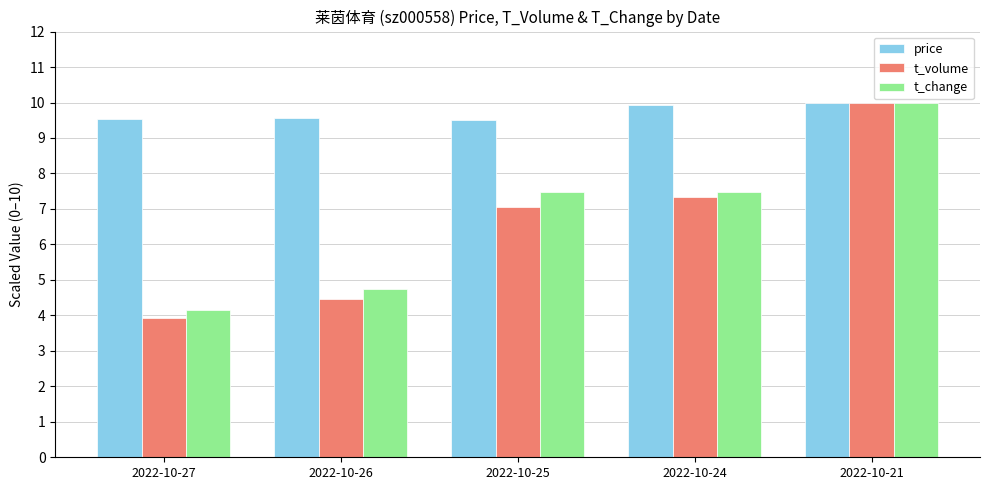

What is the difference between the price values at 2022-10-21 and 2022-10-26?

0.4